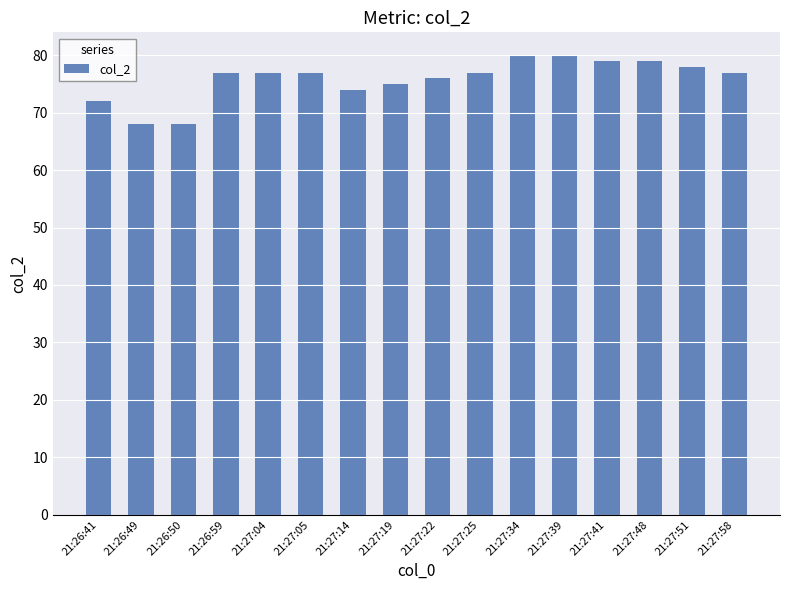

Reading right to left, transcribe all the data shown in this chart.

77	78	79	79	80	80	77	76	75	74	77	77	77	68	68	72